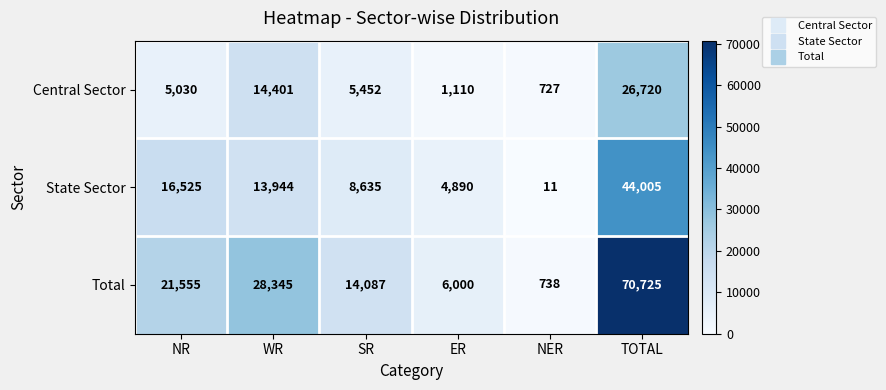

Where does the Central Sector series first go above 5452?

WR